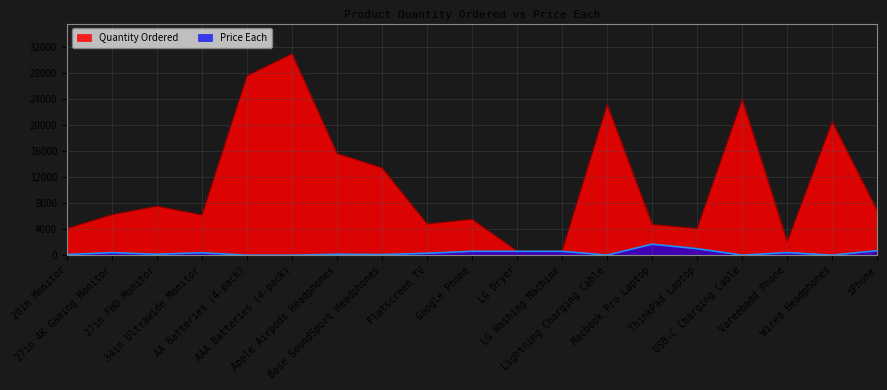

What is the total value across all series at Apple Airpods Headphones?

15811.0